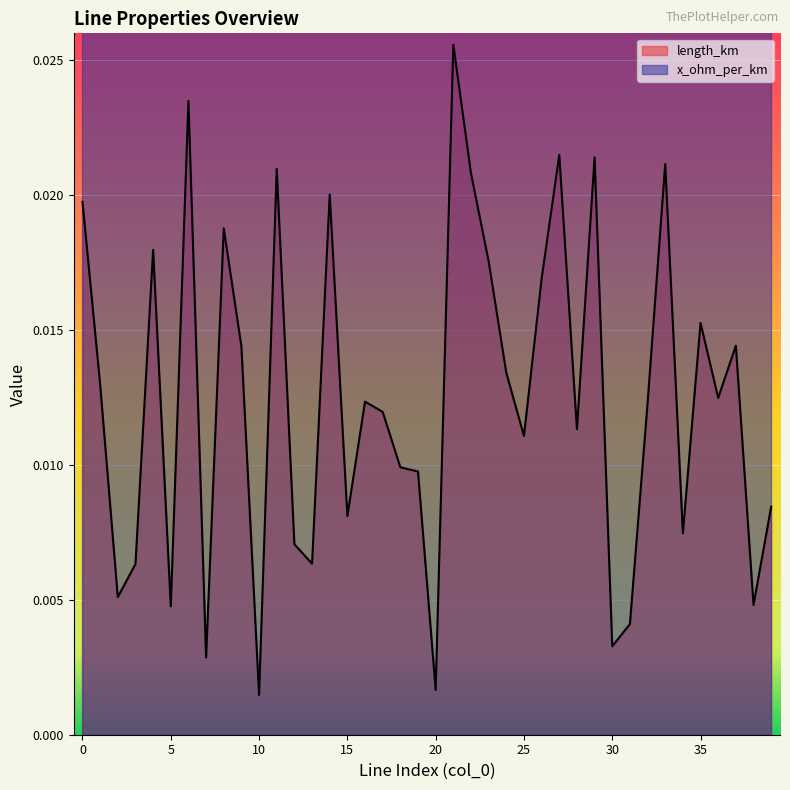

Is this an area chart (filled region under the line)?

No